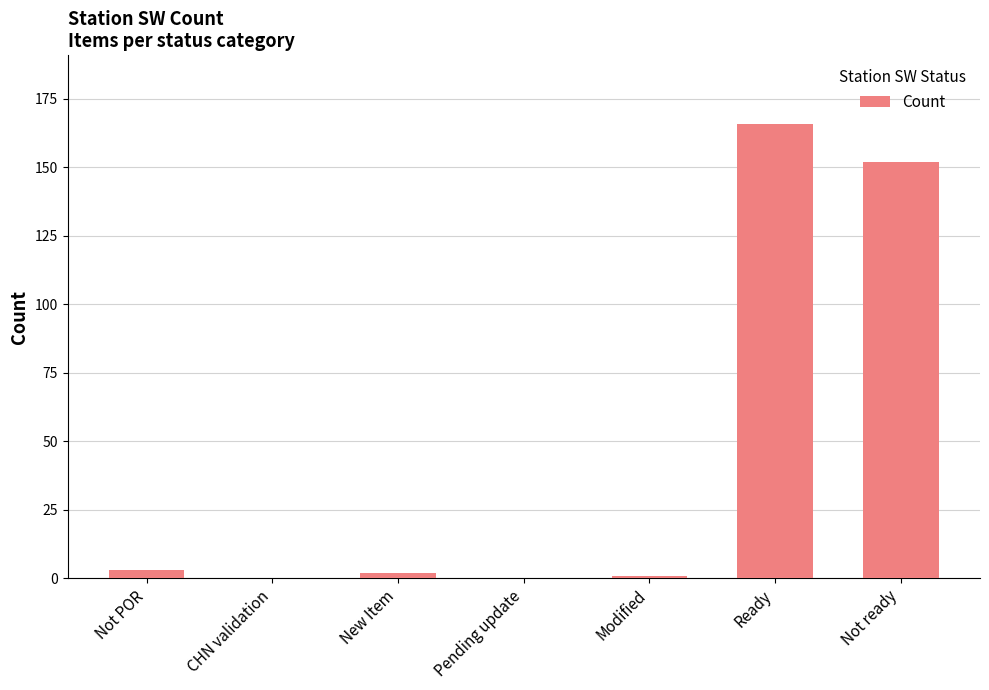

Does the chart contain stacked bars?

No